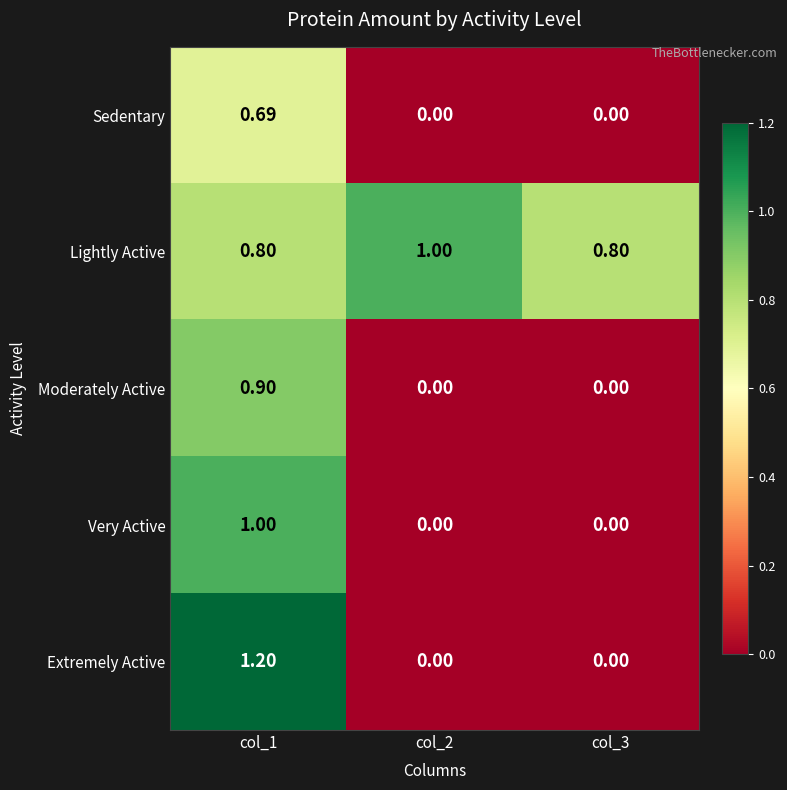

Which series has the largest total across all categories?

Lightly Active